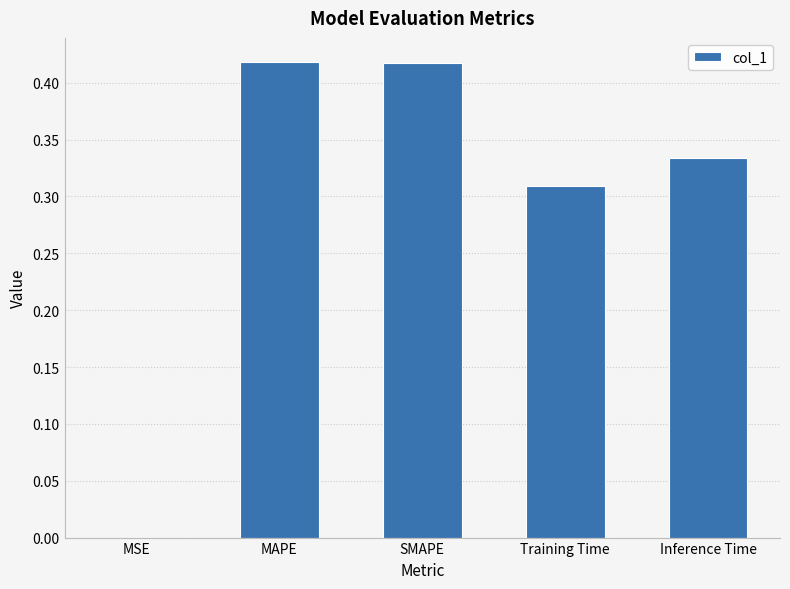

True or false: the data shows 0.6 at MAPE.

False